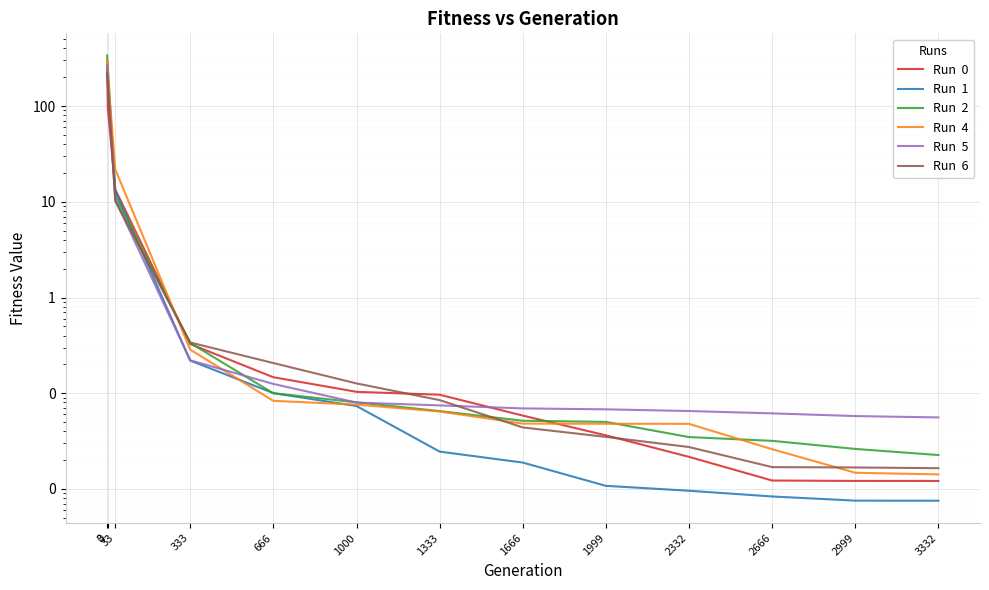

Is it true that Run  1 equals 6.5 at 33?

False